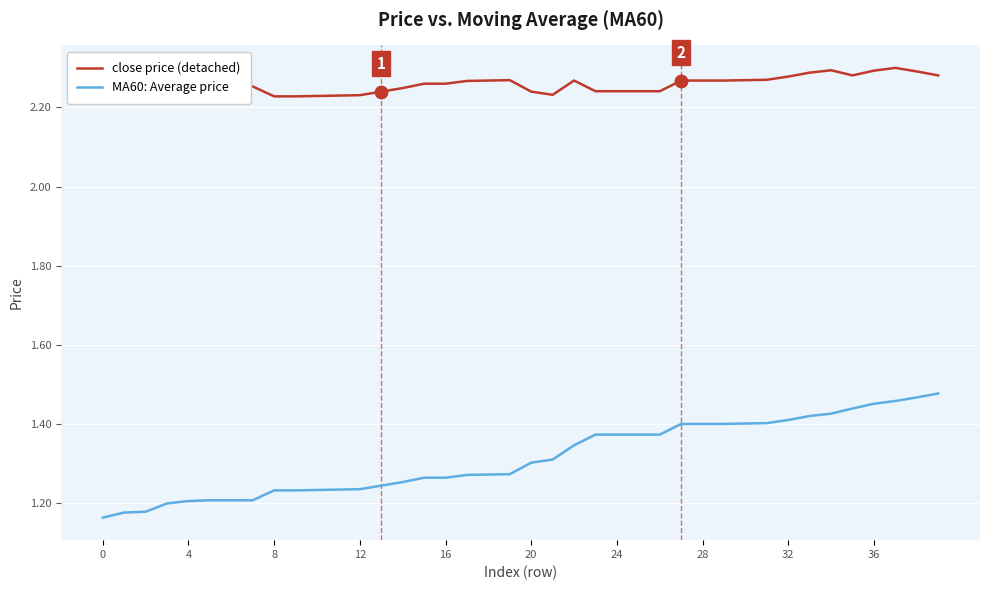

At which category is the sum across all series the highest?

37